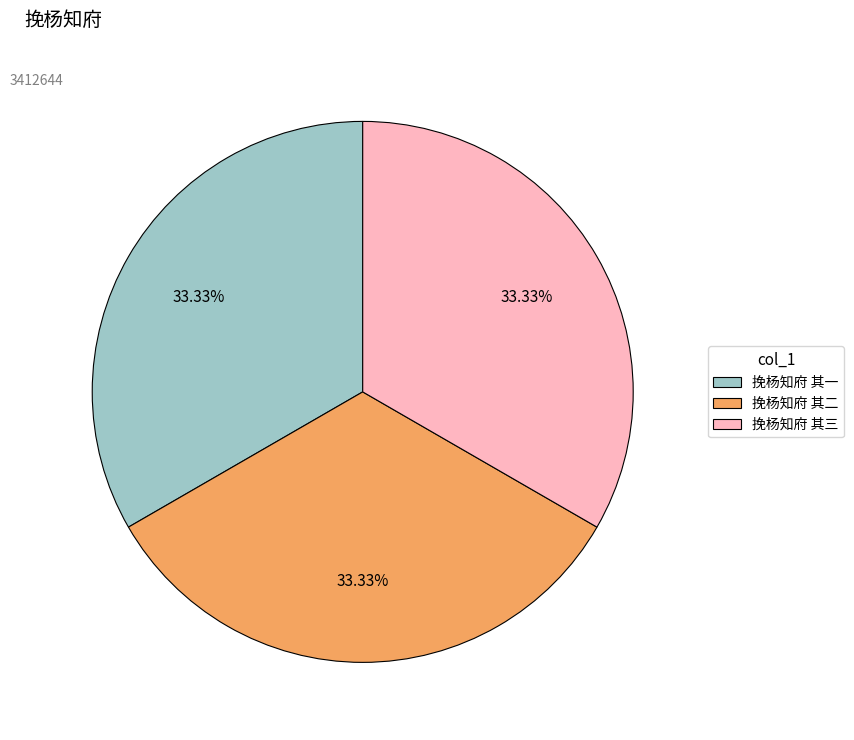

Combined, do 挽杨知府 其三 and 挽杨知府 其一 account for over 50%?

Yes